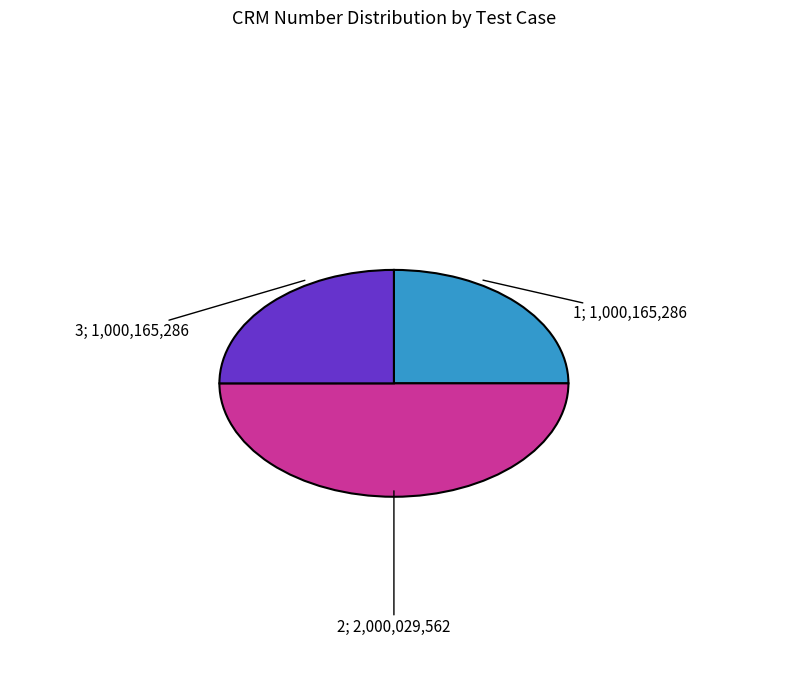

How many slices are in this pie chart?

3